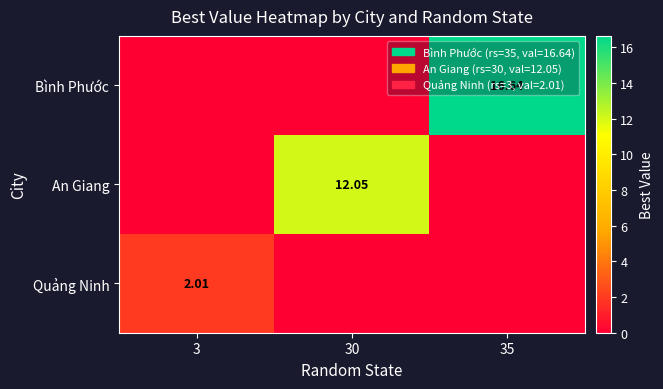

Which category has the lowest value in the Bình Phước series?

3